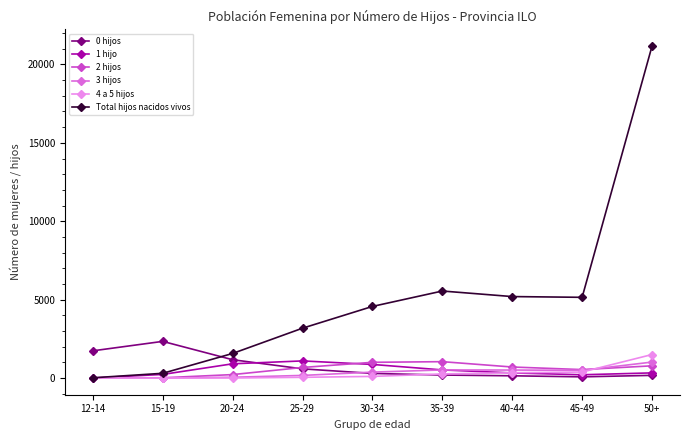

What position from the right is 50+?

1